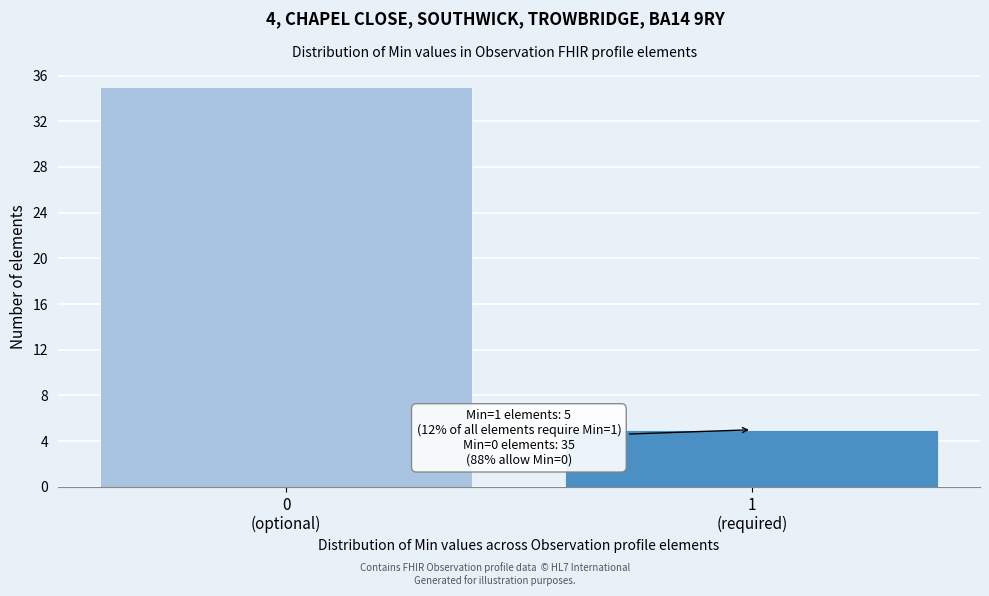

Reading right to left, list all the values displayed in this chart.

5	35